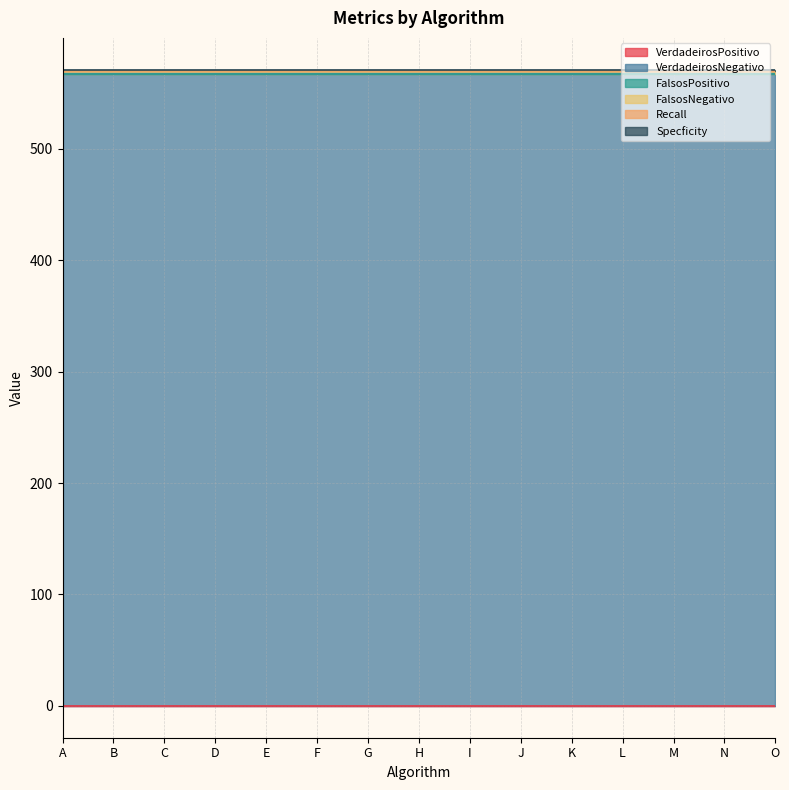

What is the value of the VerdadeirosNegativo point at the 13th from the left?

567